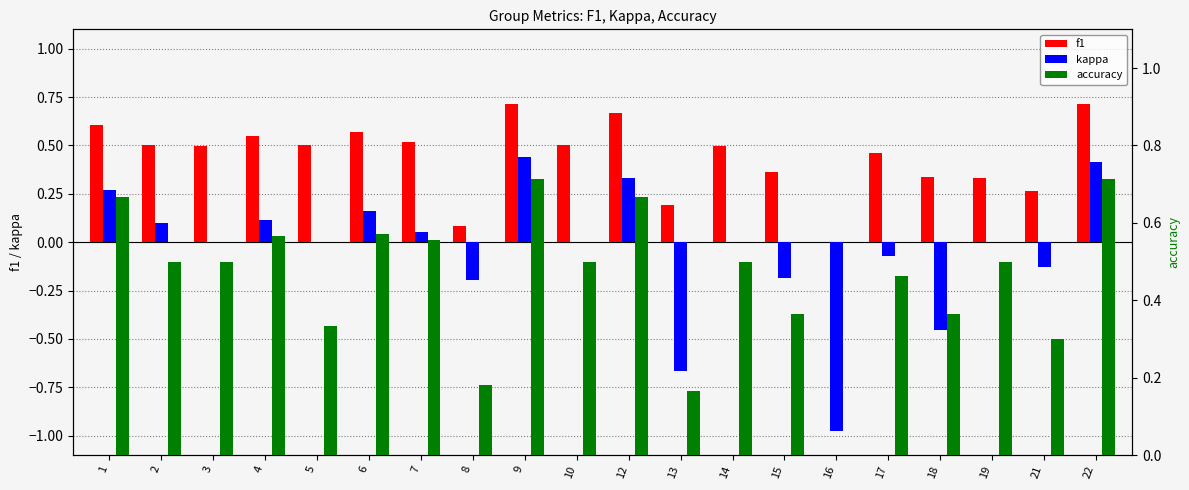

What is the difference between the highest and lowest values at 7?

0.5